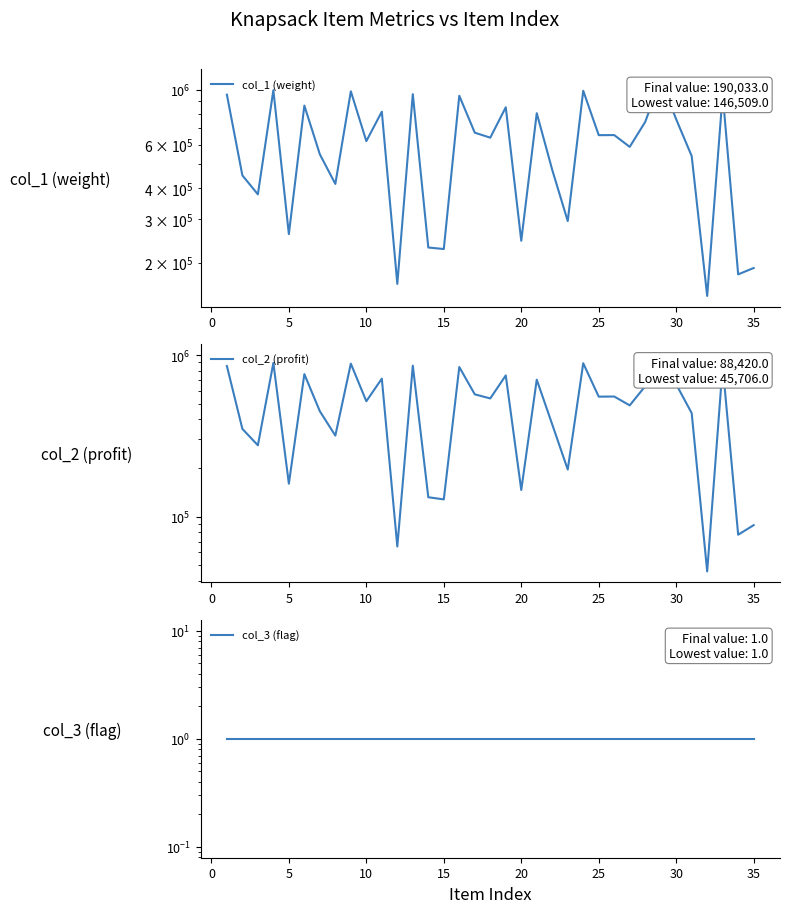

In col_1 (weight), how many points are lower than both neighbors (excluding endpoints)?

13